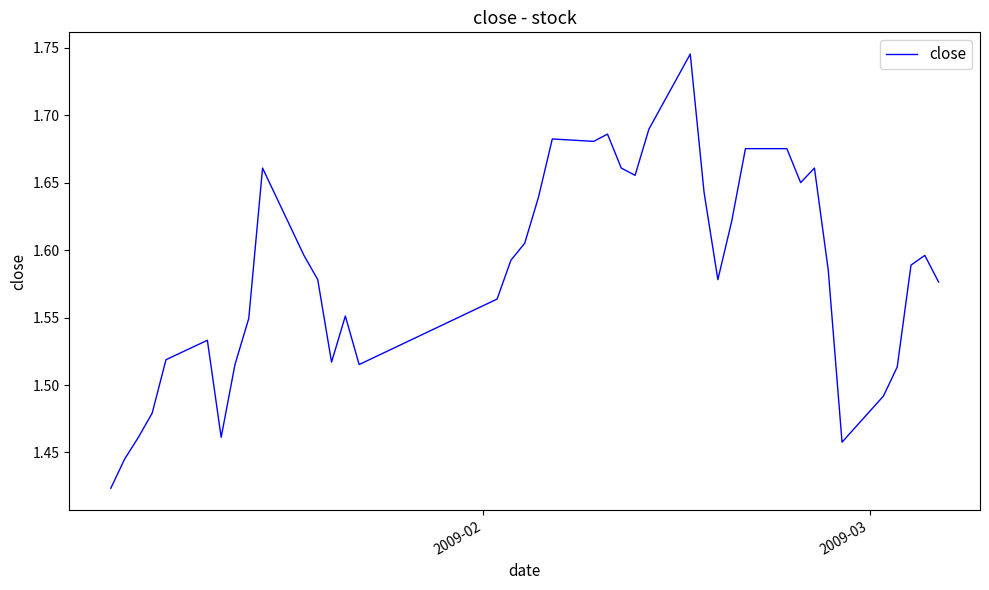

How many lines are shown in the chart?

1